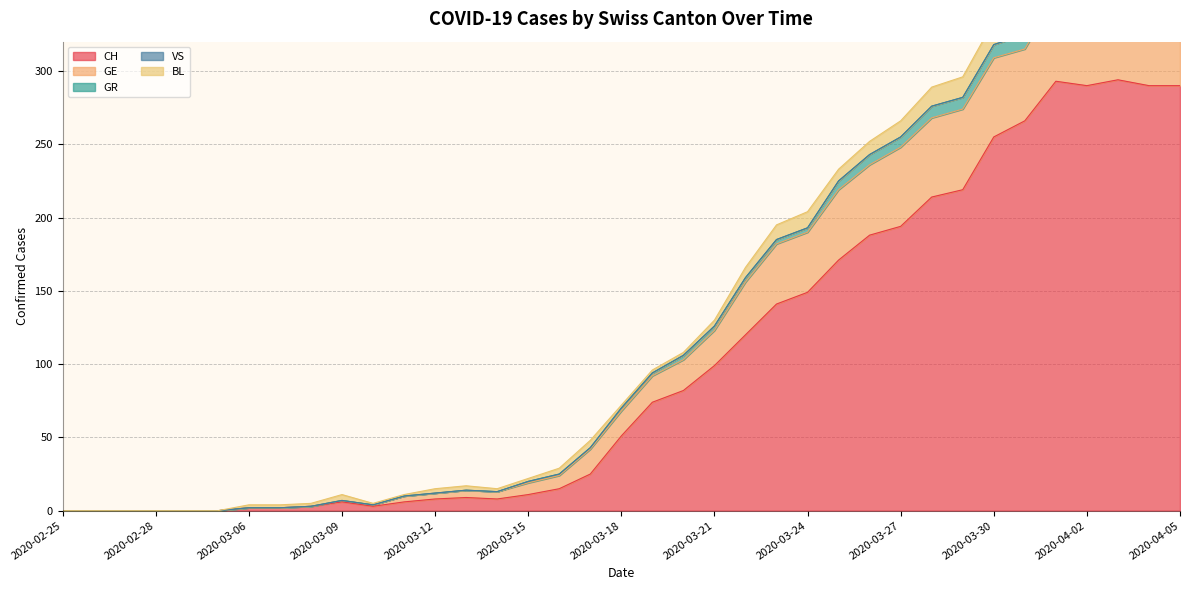

What is the difference between the second highest and second lowest values in the GR series?

11